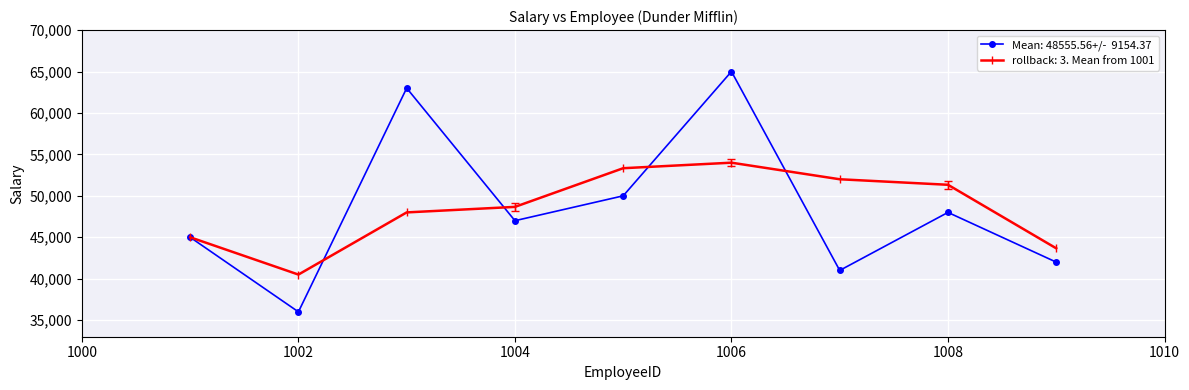

How many distinct data groups are displayed?

2